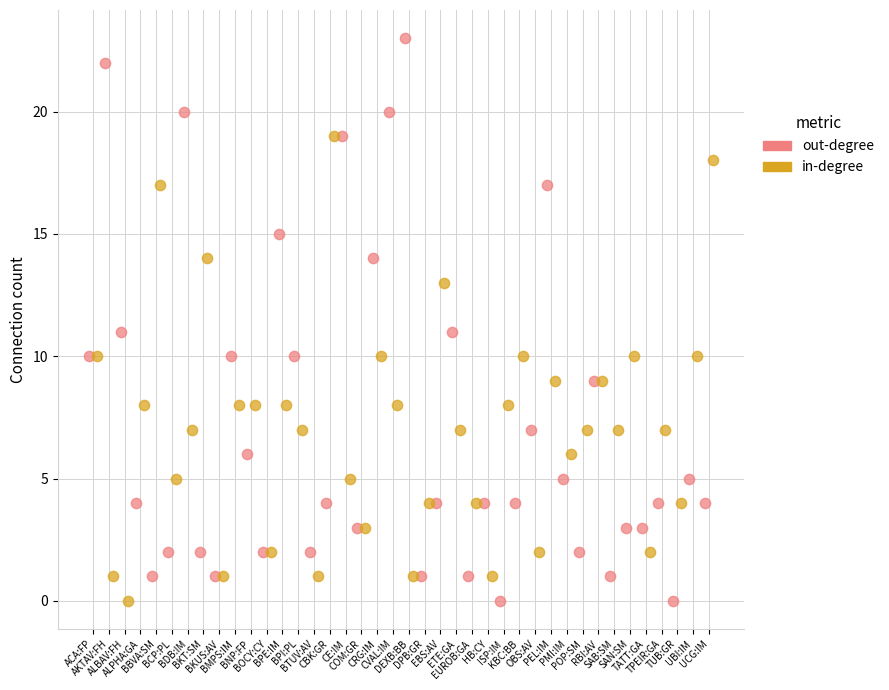

Which series contains the highest Y value?

out-degree